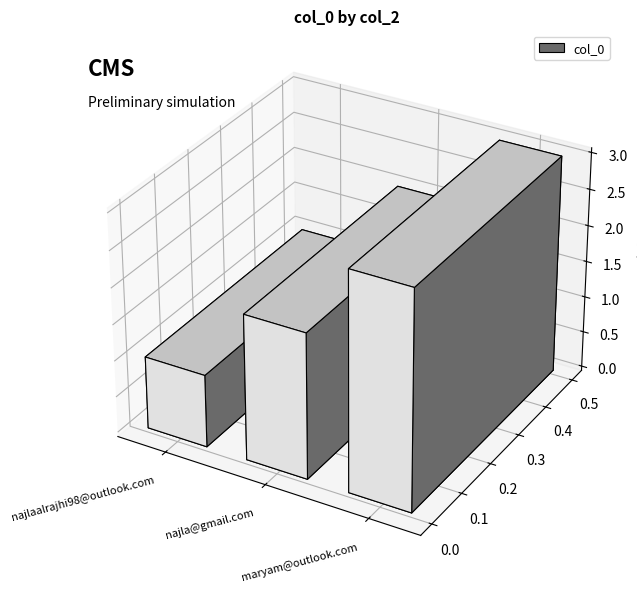

What is the difference between the second highest and minimum values?

1